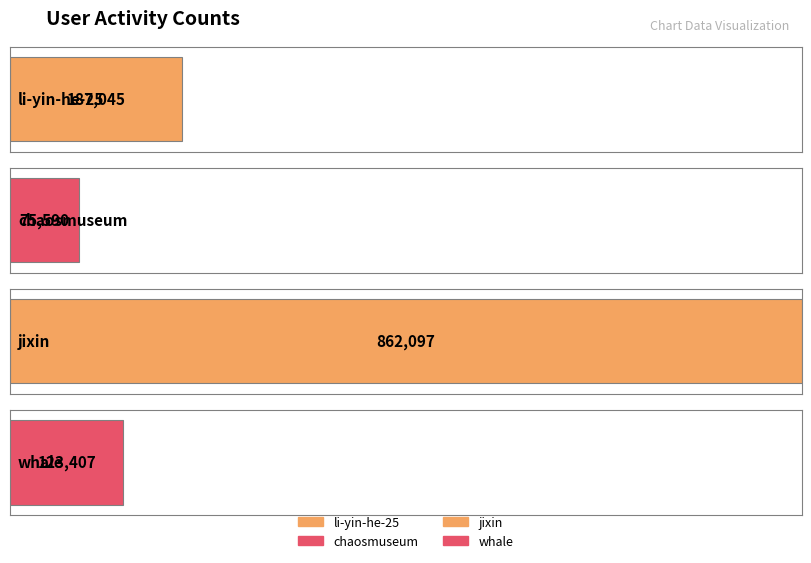

Reading right to left, list all the values displayed in this chart.

whale=123407	jixin=862097	chaosmuseum=75590	li-yin-he-25=187045